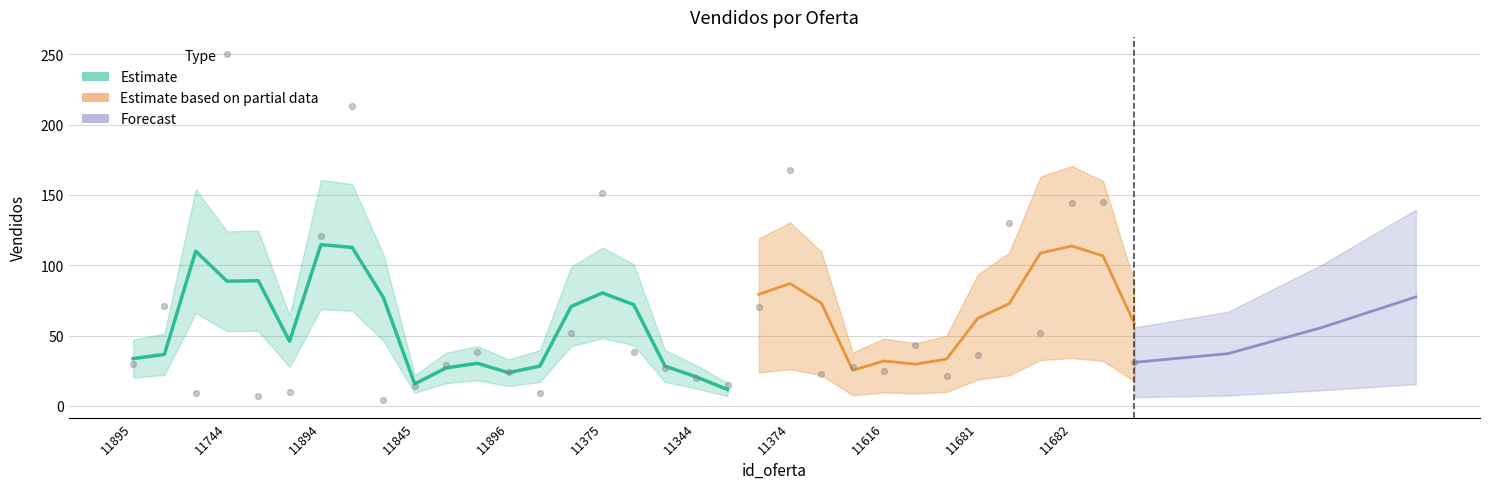

Between 11895 and 11474, which is larger?

11474